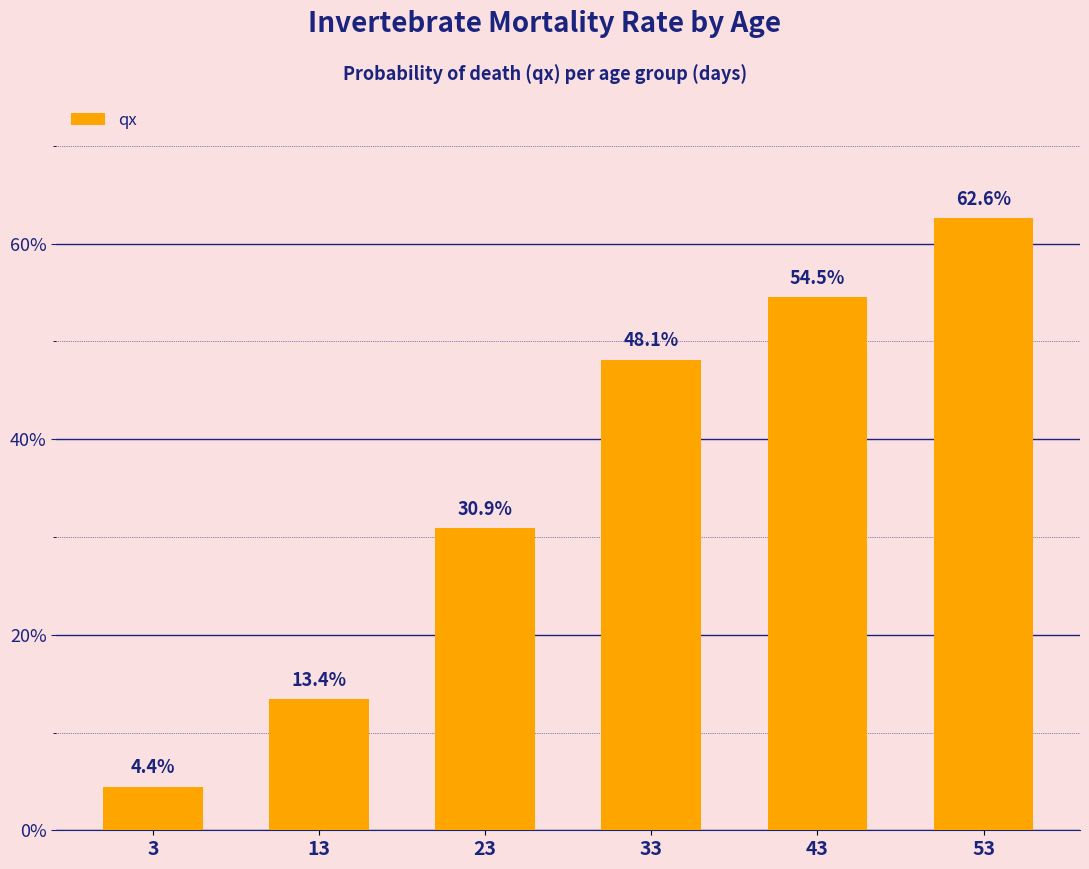

What is the sum of the values at 3 and 53?

0.7